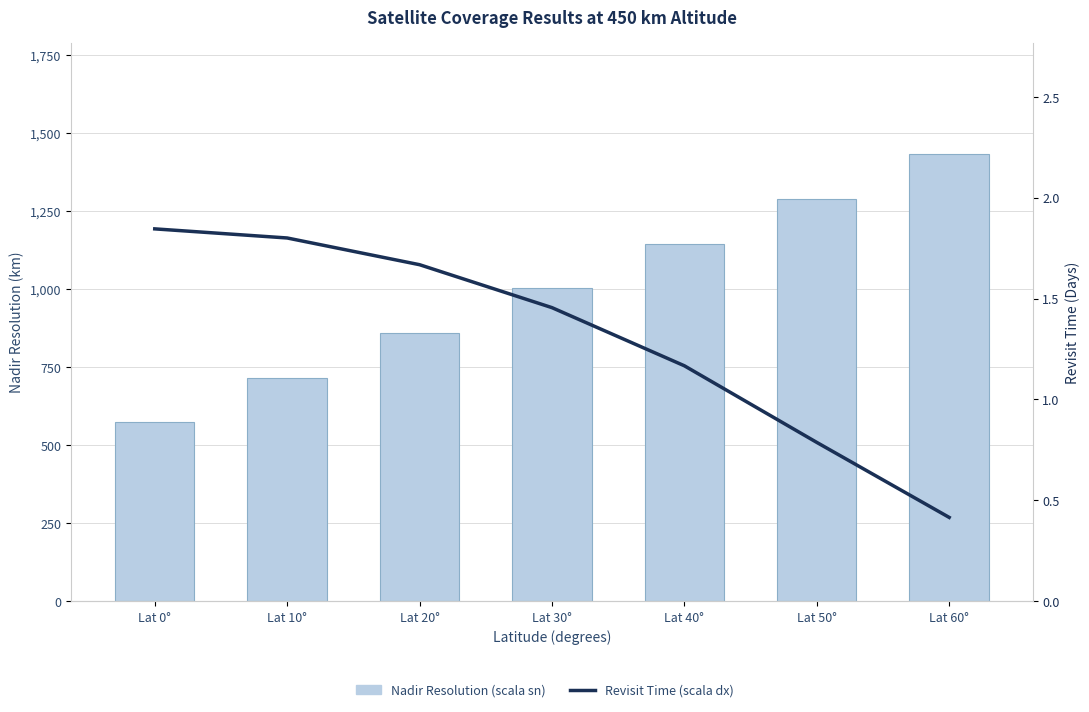

At how many categories does at least one series exceed 1242?

2